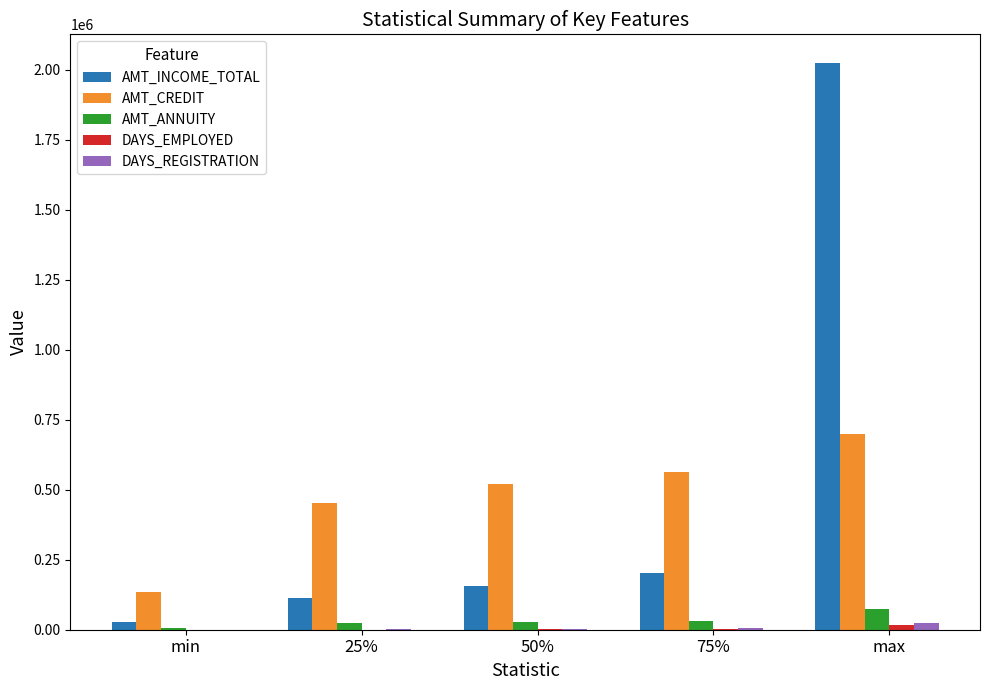

At which label is AMT_INCOME_TOTAL closest to 1026000?

75%